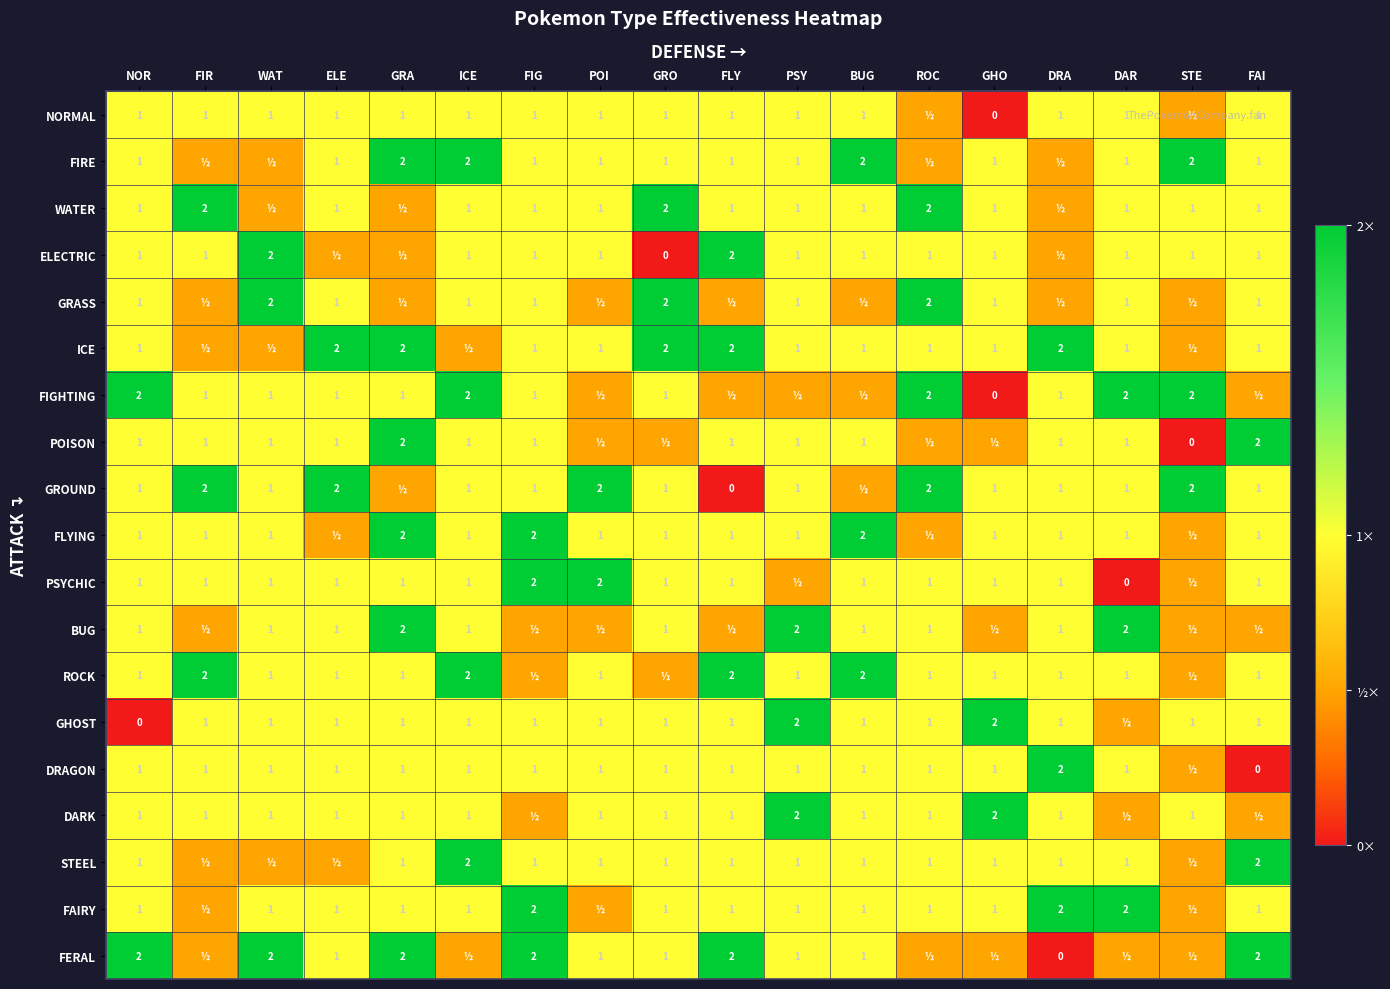

The FERAL series shows 2.9 at FAI. True or false?

False